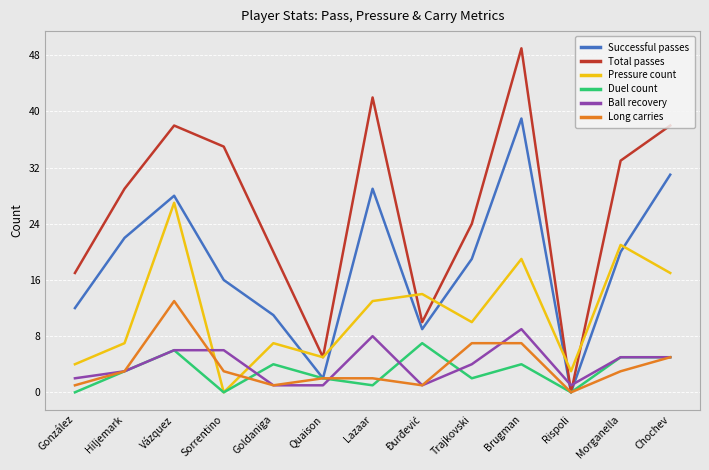

Reading left to right, transcribe all the data shown in this chart.

Successful passes: 12	22	28	16	11	2	29	9	19	39	0	20	31
Total passes: 17	29	38	35	20	5	42	10	24	49	0	33	38
Pressure count: 4	7	27	0	7	5	13	14	10	19	3	21	17
Duel count: 0	3	6	0	4	2	1	7	2	4	0	5	5
Ball recovery: 2	3	6	6	1	1	8	1	4	9	1	5	5
Long carries: 1	3	13	3	1	2	2	1	7	7	0	3	5